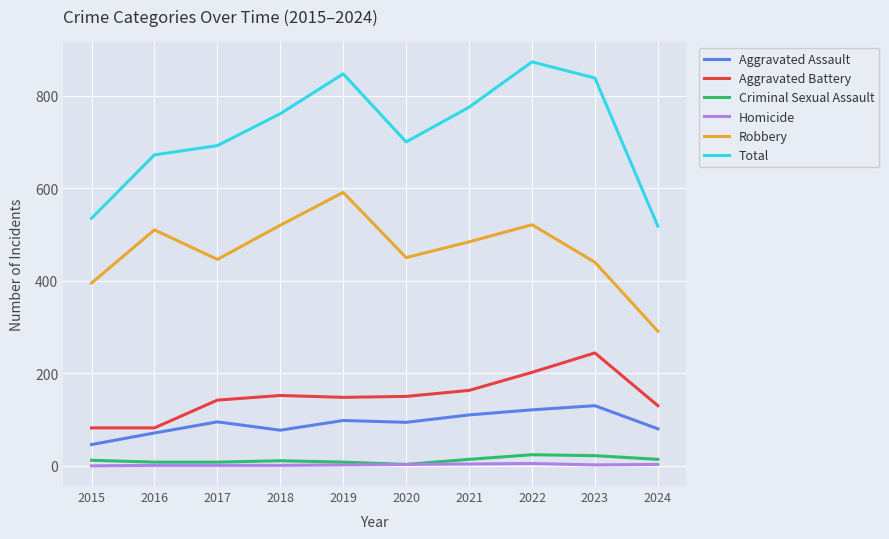

Is it true that Aggravated Battery equals 286 at 2021?

False